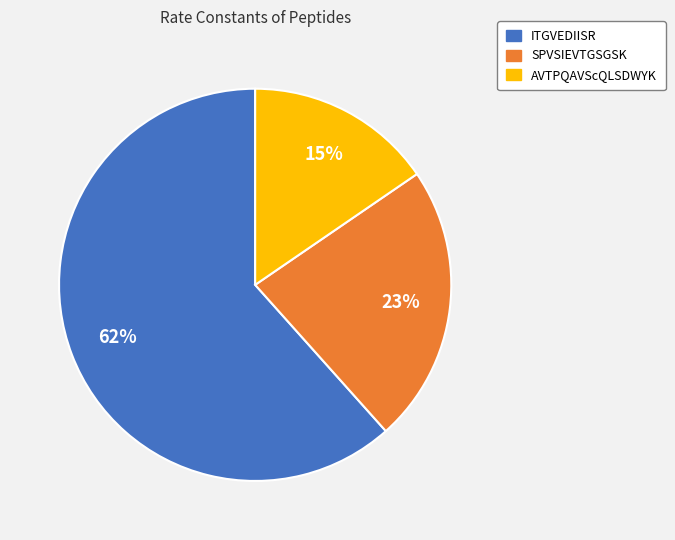

Do AVTPQAVScQLSDWYK and ITGVEDIISR together represent more than half of the pie?

Yes